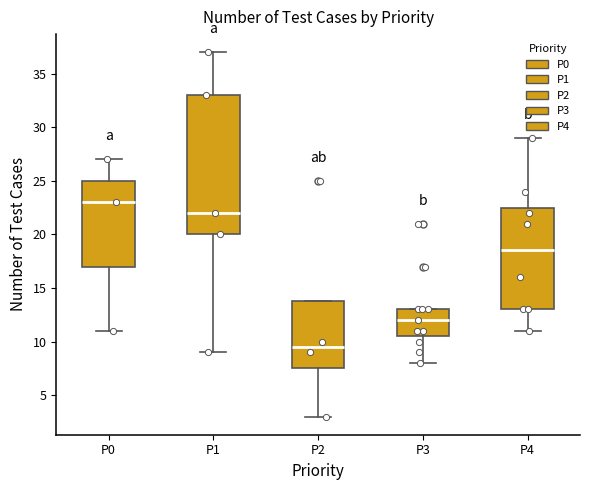

Which box has the lowest median line?

P2